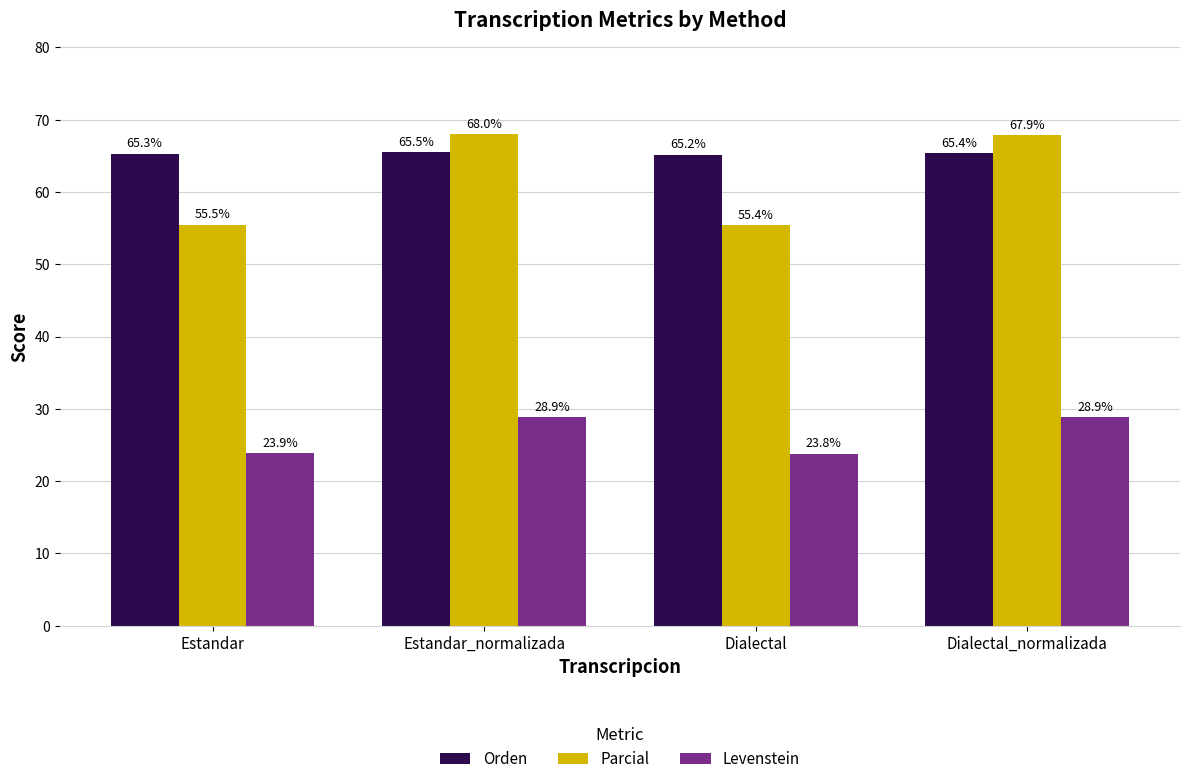

What position from the left is Dialectal?

3